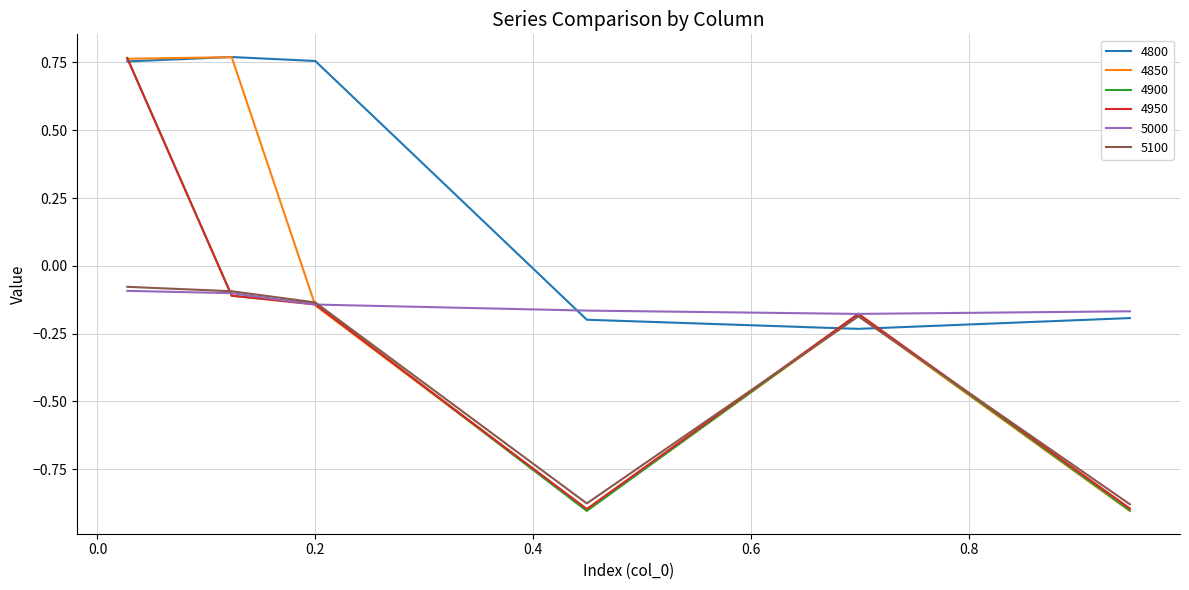

Which series has the largest total across all categories?

4800